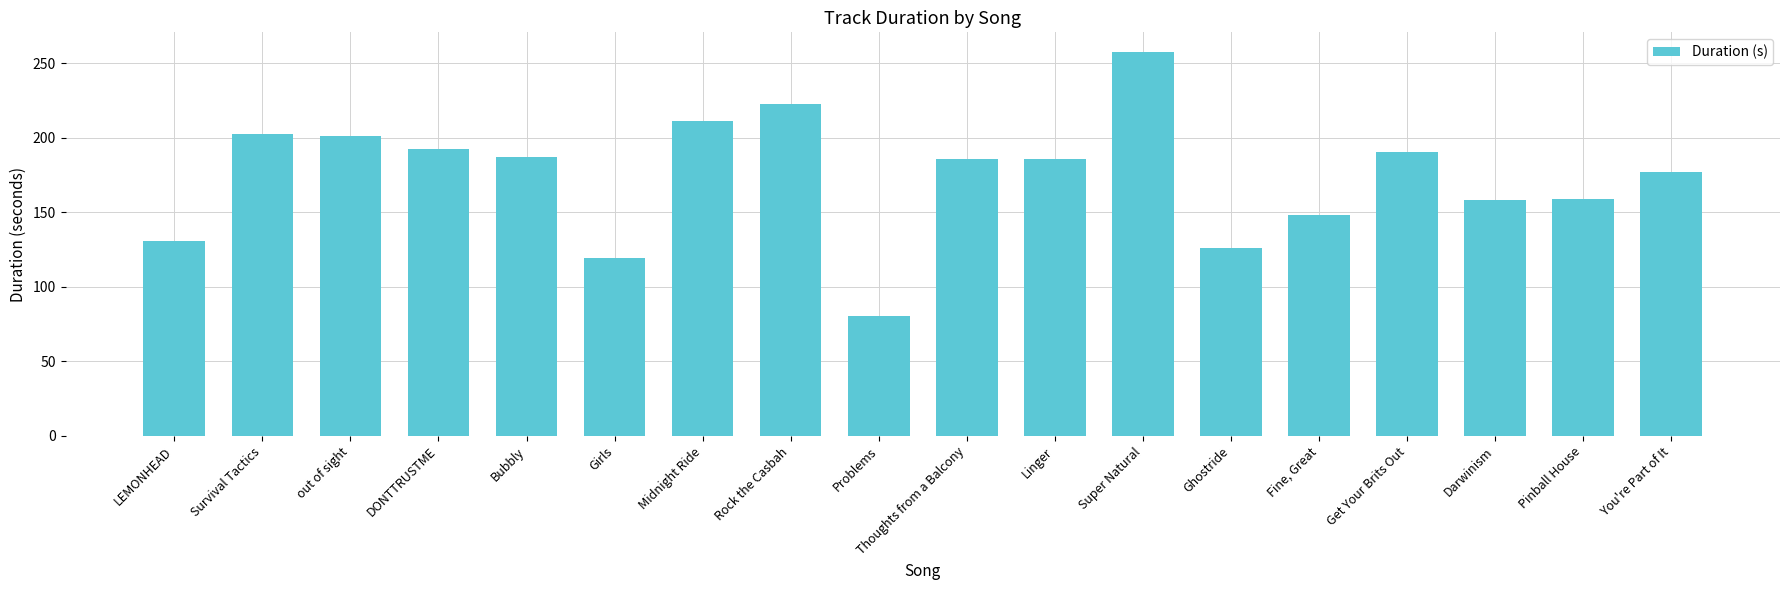

The value at Linger is 290.9. True or false?

False